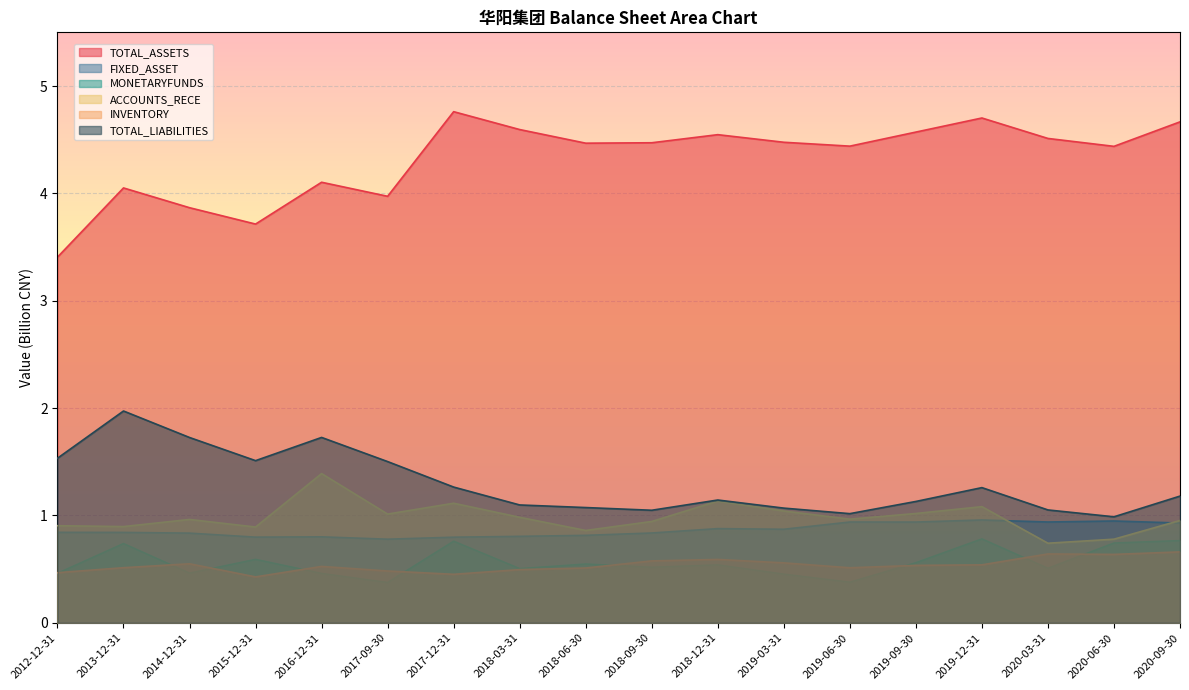

Reading left to right, what are all the values shown in this chart?

TOTAL_ASSETS: 2012-12-31=3.4	2013-12-31=4.1	2014-12-31=3.9	2015-12-31=3.7	2016-12-31=4.1	2017-09-30=4.0	2017-12-31=4.8	2018-03-31=4.6	2018-06-30=4.5	2018-09-30=4.5	2018-12-31=4.5	2019-03-31=4.5	2019-06-30=4.4	2019-09-30=4.6	2019-12-31=4.7	2020-03-31=4.5	2020-06-30=4.4	2020-09-30=4.7
FIXED_ASSET: 2012-12-31=0.8	2013-12-31=0.8	2014-12-31=0.8	2015-12-31=0.8	2016-12-31=0.8	2017-09-30=0.8	2017-12-31=0.8	2018-03-31=0.8	2018-06-30=0.8	2018-09-30=0.8	2018-12-31=0.9	2019-03-31=0.9	2019-06-30=0.9	2019-09-30=0.9	2019-12-31=1.0	2020-03-31=0.9	2020-06-30=0.9	2020-09-30=0.9
MONETARYFUNDS: 2012-12-31=0.5	2013-12-31=0.7	2014-12-31=0.5	2015-12-31=0.6	2016-12-31=0.5	2017-09-30=0.4	2017-12-31=0.8	2018-03-31=0.5	2018-06-30=0.5	2018-09-30=0.5	2018-12-31=0.5	2019-03-31=0.5	2019-06-30=0.4	2019-09-30=0.6	2019-12-31=0.8	2020-03-31=0.5	2020-06-30=0.7	2020-09-30=0.8
ACCOUNTS_RECE: 2012-12-31=0.9	2013-12-31=0.9	2014-12-31=1.0	2015-12-31=0.9	2016-12-31=1.4	2017-09-30=1.0	2017-12-31=1.1	2018-03-31=1.0	2018-06-30=0.9	2018-09-30=0.9	2018-12-31=1.1	2019-03-31=1.0	2019-06-30=1.0	2019-09-30=1.0	2019-12-31=1.1	2020-03-31=0.7	2020-06-30=0.8	2020-09-30=1.0
INVENTORY: 2012-12-31=0.5	2013-12-31=0.5	2014-12-31=0.5	2015-12-31=0.4	2016-12-31=0.5	2017-09-30=0.5	2017-12-31=0.5	2018-03-31=0.5	2018-06-30=0.5	2018-09-30=0.6	2018-12-31=0.6	2019-03-31=0.6	2019-06-30=0.5	2019-09-30=0.5	2019-12-31=0.5	2020-03-31=0.6	2020-06-30=0.6	2020-09-30=0.7
TOTAL_LIABILITIES: 2012-12-31=1.5	2013-12-31=2.0	2014-12-31=1.7	2015-12-31=1.5	2016-12-31=1.7	2017-09-30=1.5	2017-12-31=1.3	2018-03-31=1.1	2018-06-30=1.1	2018-09-30=1.0	2018-12-31=1.1	2019-03-31=1.1	2019-06-30=1.0	2019-09-30=1.1	2019-12-31=1.3	2020-03-31=1.1	2020-06-30=1.0	2020-09-30=1.2